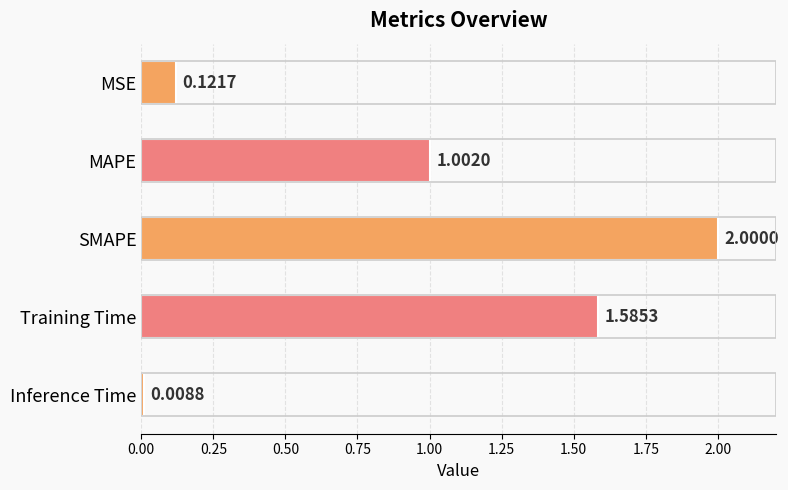

At which label is the value closest to 1?

MAPE